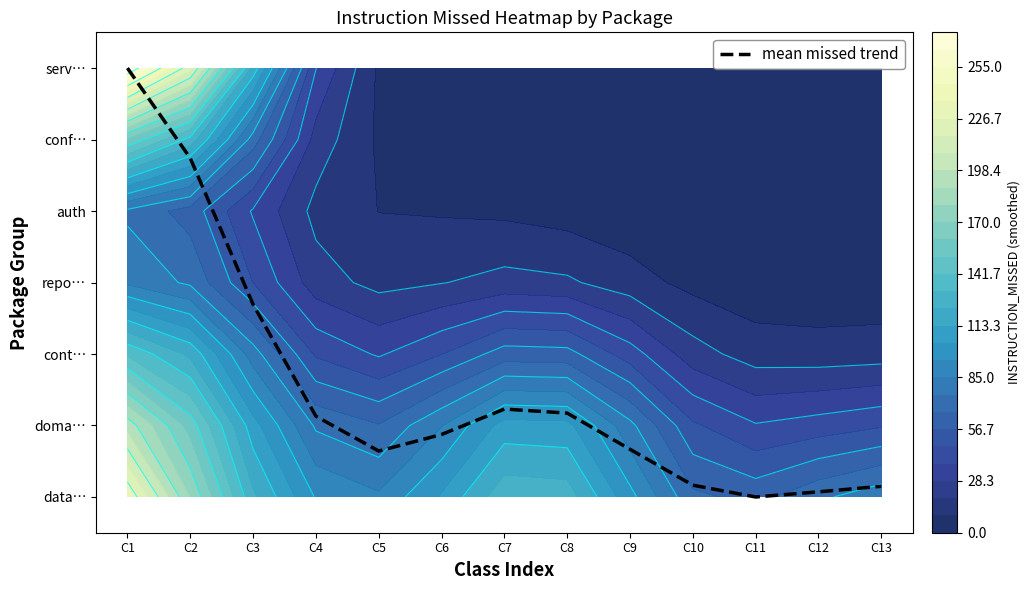

Read the value at C10.

0.2